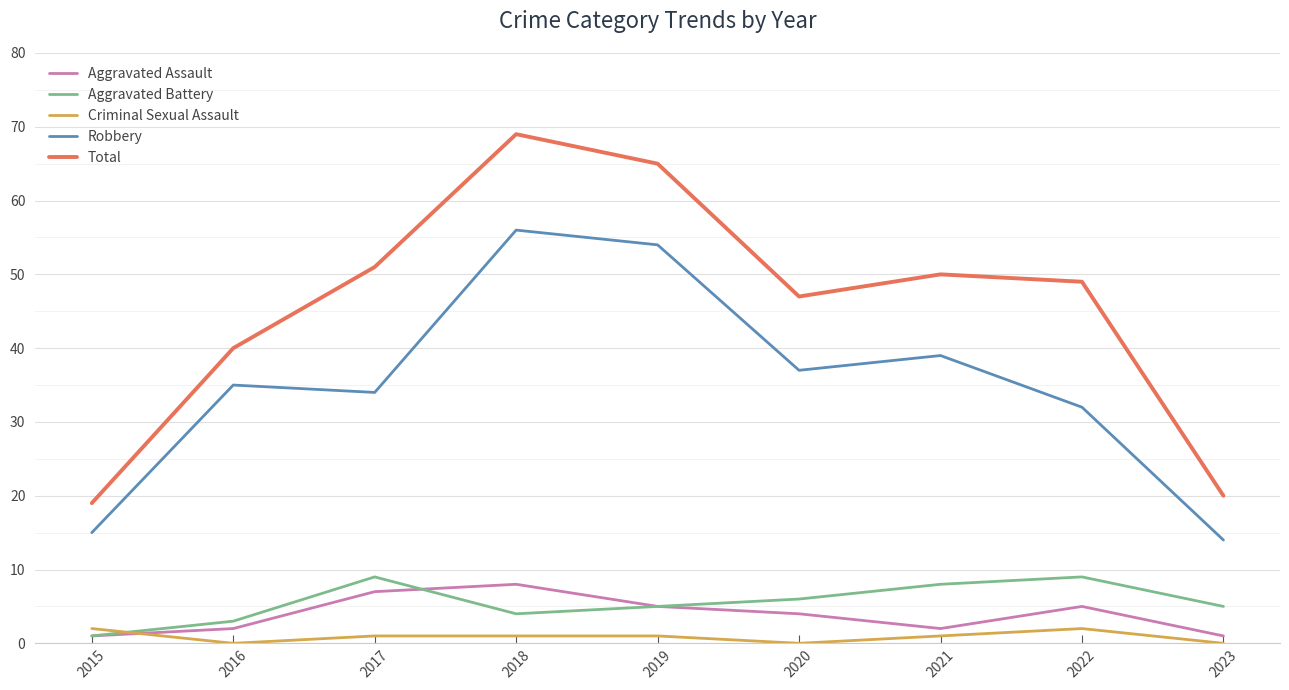

Where does the Criminal Sexual Assault series first go above 1?

2015